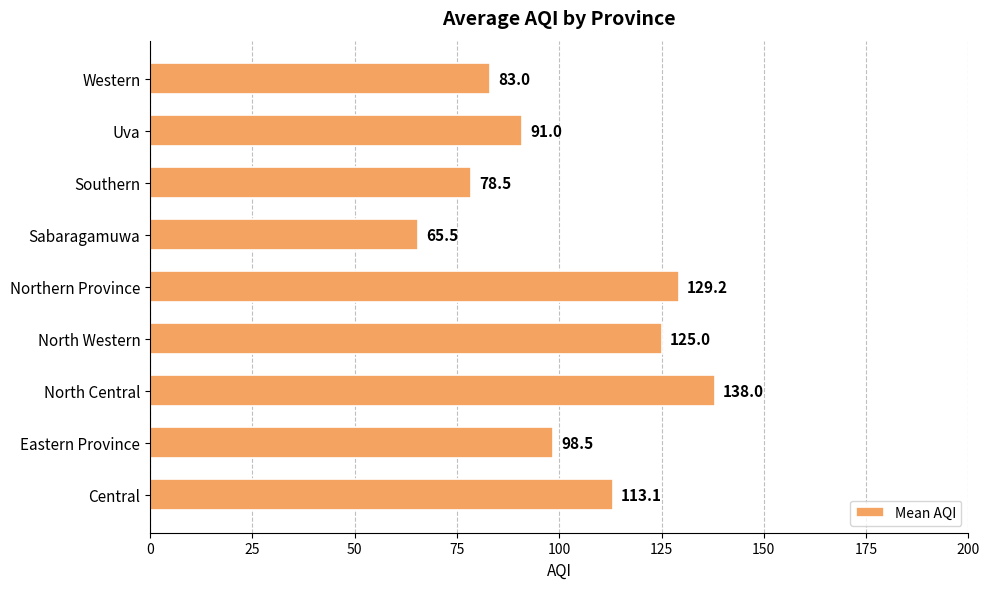

Which has a higher value, Northern Province or North Central?

North Central